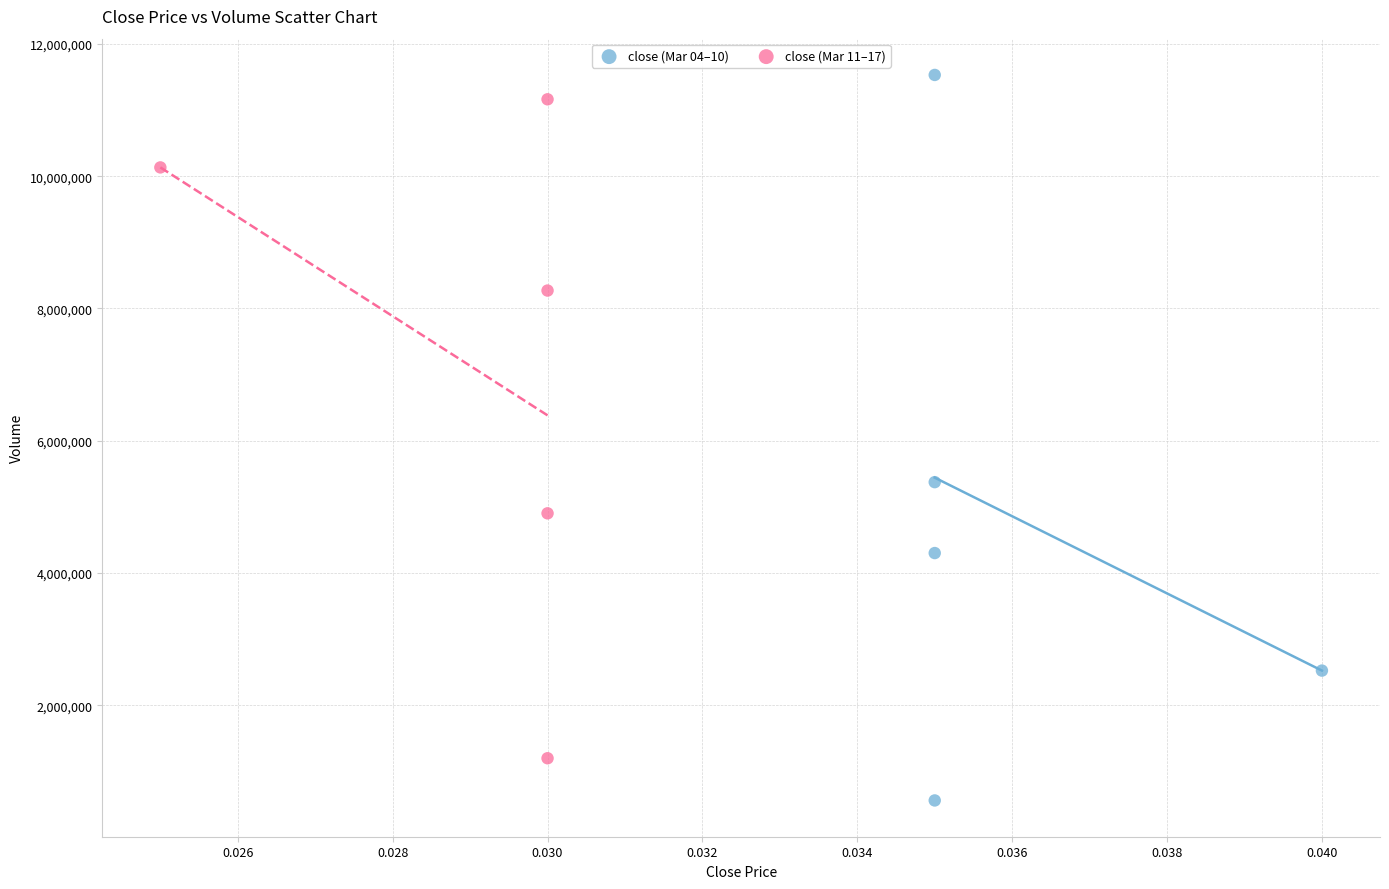

Which series has the widest spread of Y values?

close (Mar 04–10)